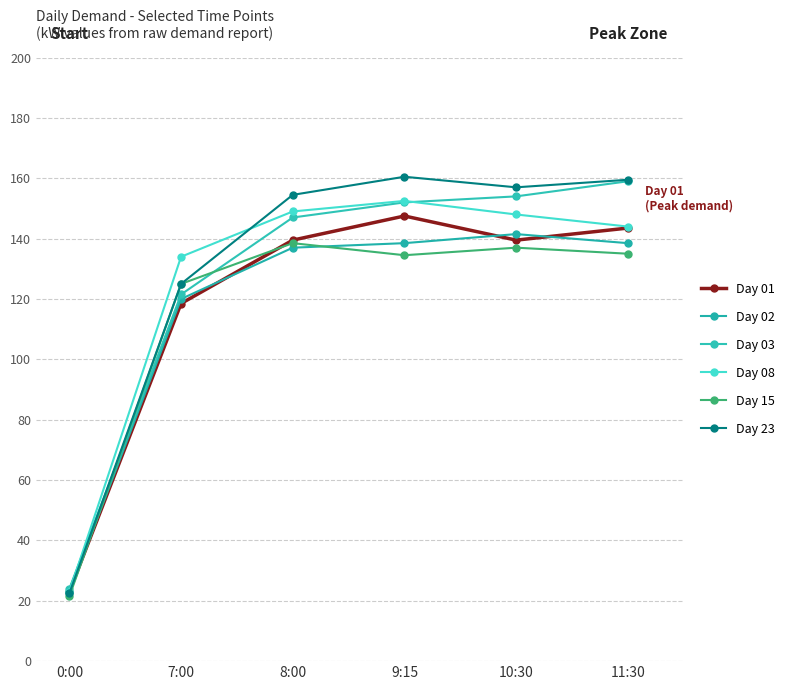

Which series has the largest range (max minus min)?

Day 23